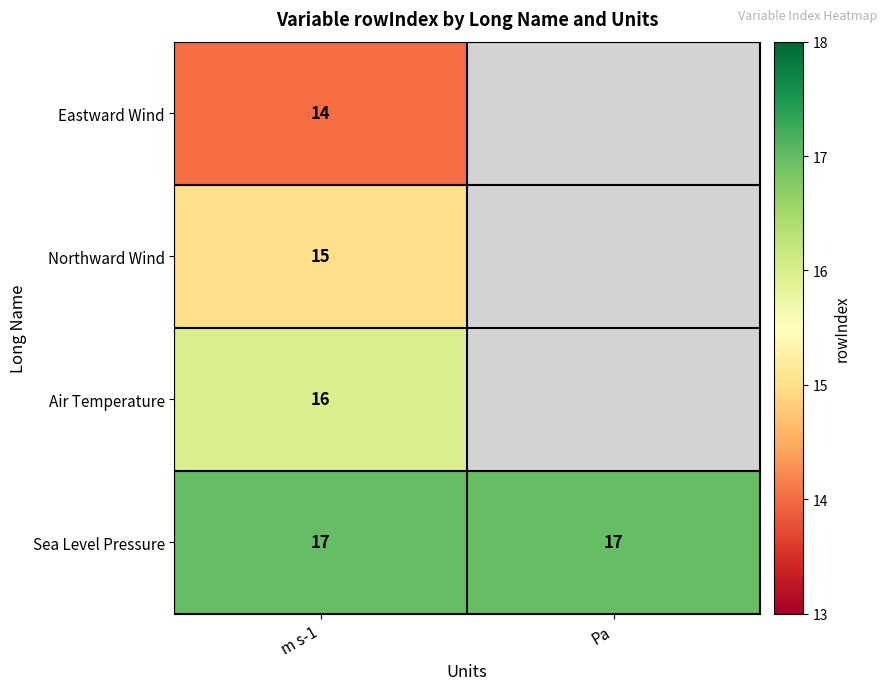

What is the sum of all Sea Level Pressure values?

34